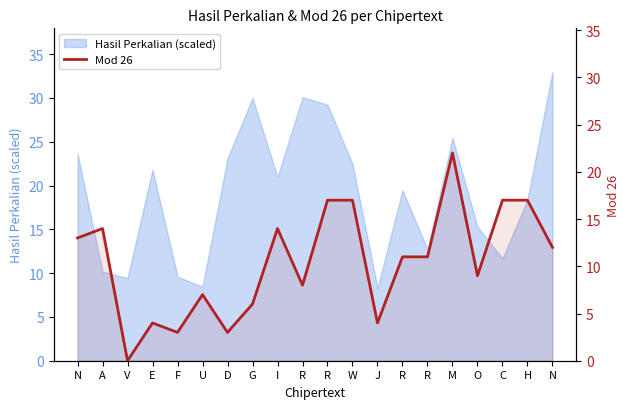

How many interior local valleys (lower than both neighbors) does the data have?

6